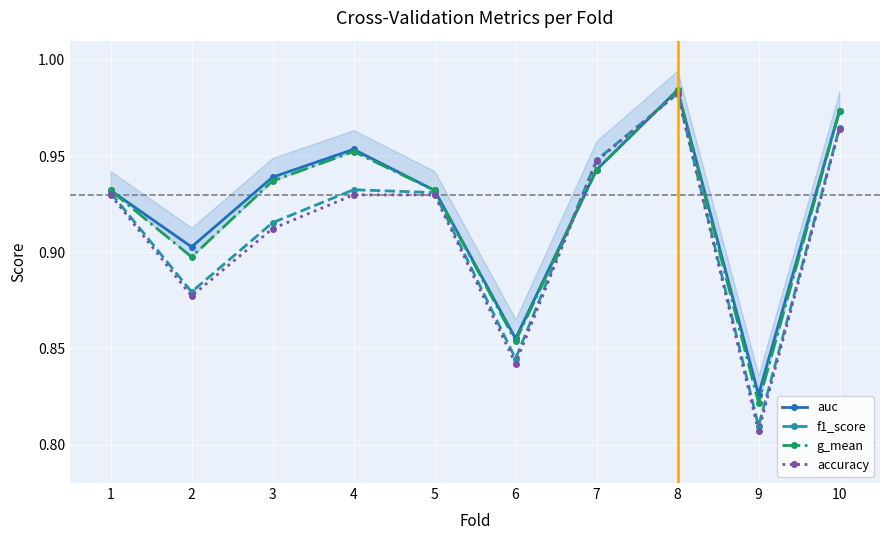

Reading left to right, list all the values displayed in this chart.

auc: 1=0.9	2=0.9	3=0.9	4=1.0	5=0.9	6=0.9	7=0.9	8=1.0	9=0.8	10=1.0
f1_score: 1=0.9	2=0.9	3=0.9	4=0.9	5=0.9	6=0.8	7=0.9	8=1.0	9=0.8	10=1.0
g_mean: 1=0.9	2=0.9	3=0.9	4=1.0	5=0.9	6=0.9	7=0.9	8=1.0	9=0.8	10=1.0
accuracy: 1=0.9	2=0.9	3=0.9	4=0.9	5=0.9	6=0.8	7=0.9	8=1.0	9=0.8	10=1.0